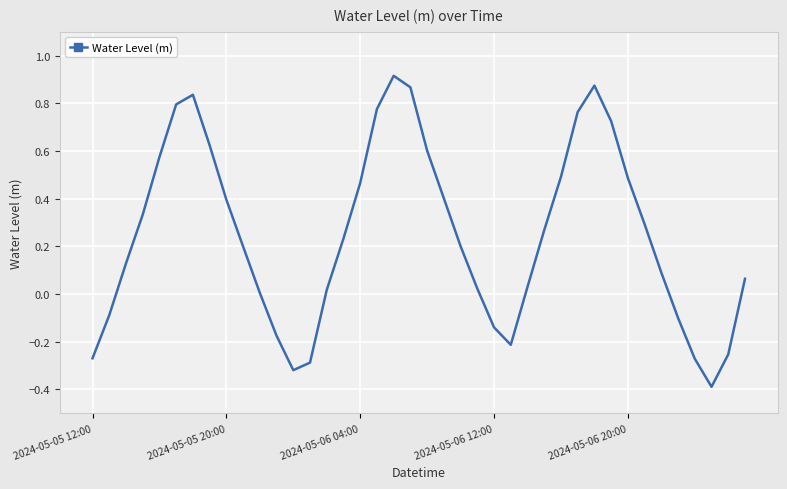

What is the difference between the maximum and minimum values?

1.3